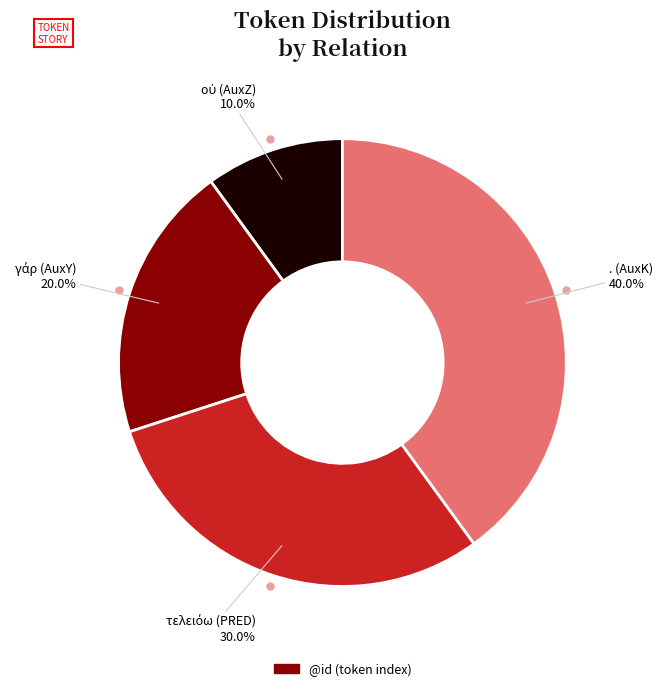

To the nearest percent, what is the average slice percentage?

25%